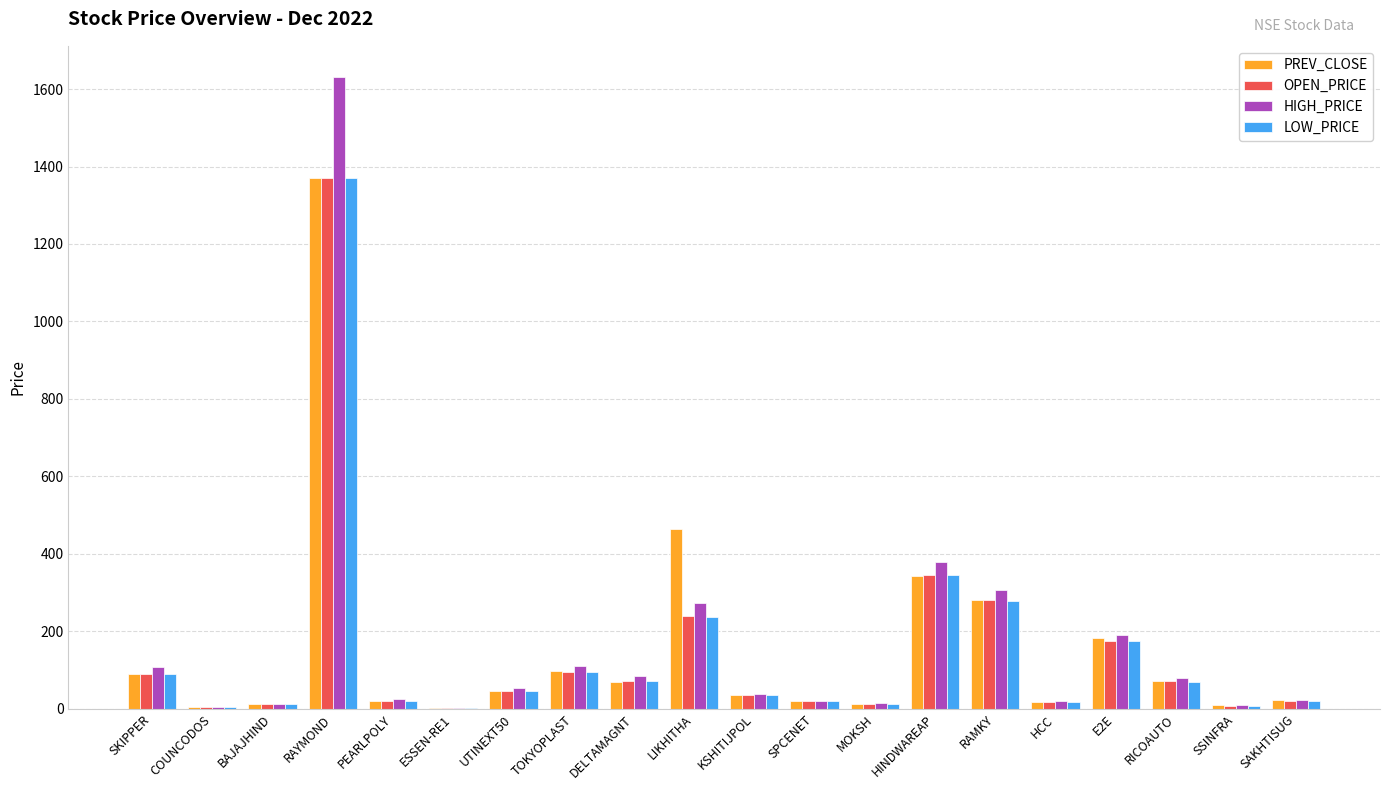

Which series changed the most between HINDWAREAP and E2E?

HIGH_PRICE